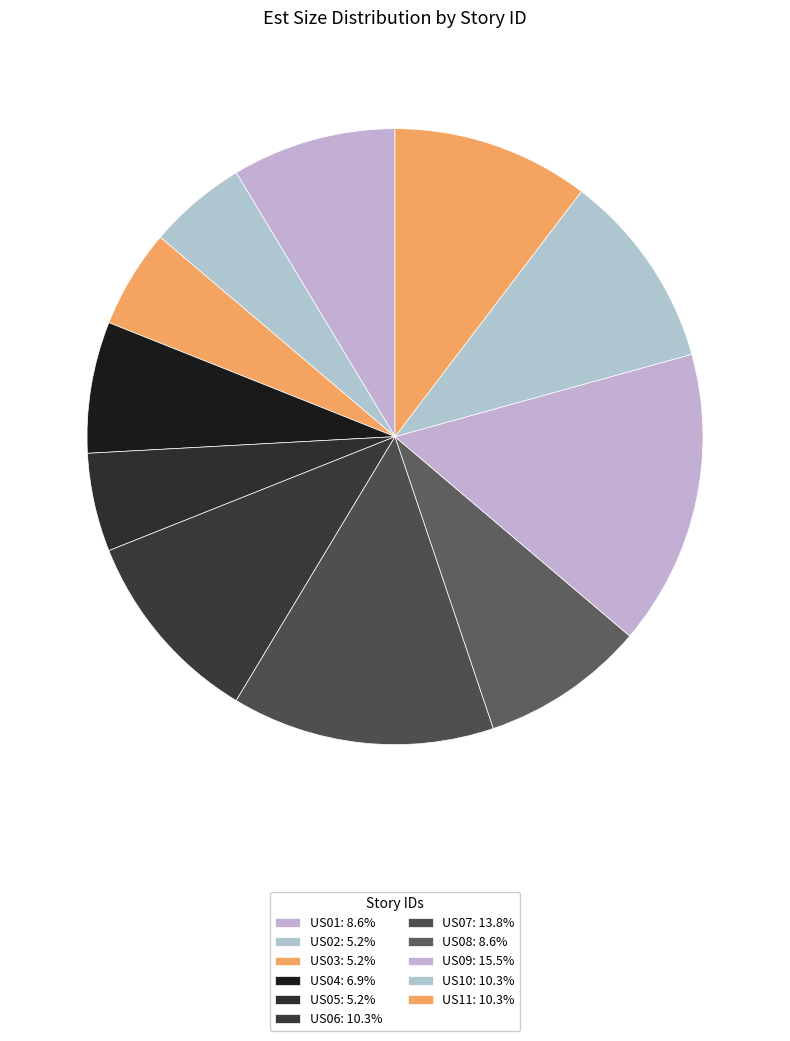

To the nearest percent, what percentage of the pie is US07?

14%